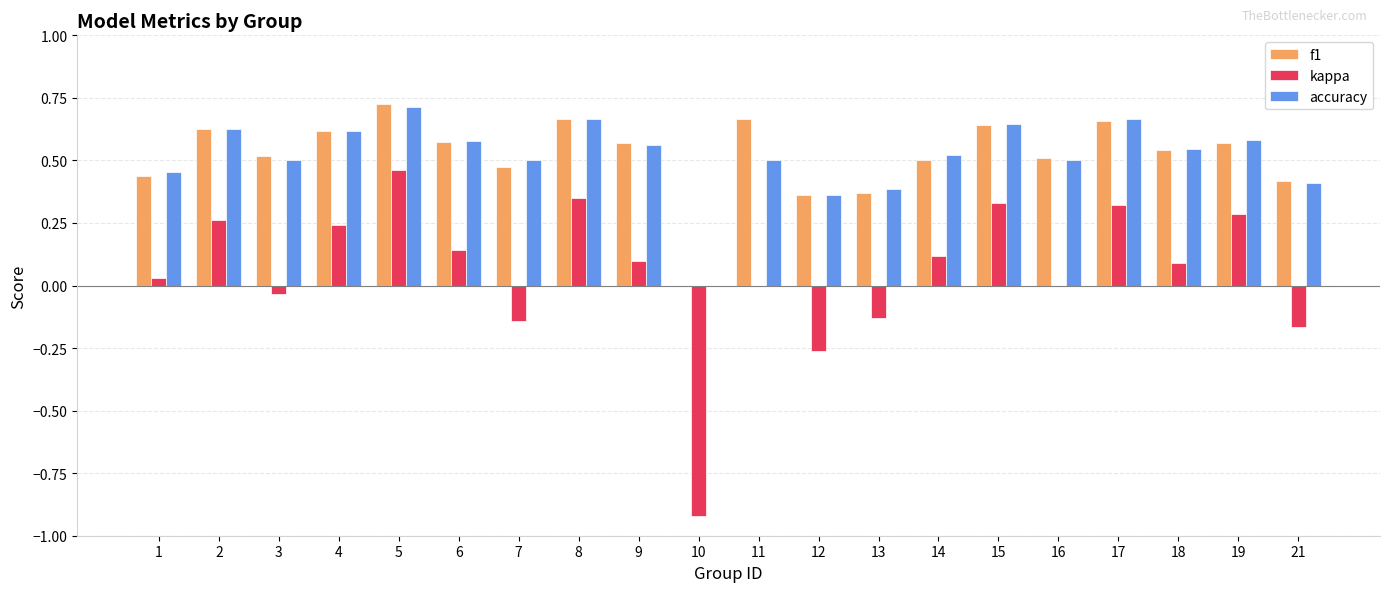

What is the total value across all series at 6?

1.3